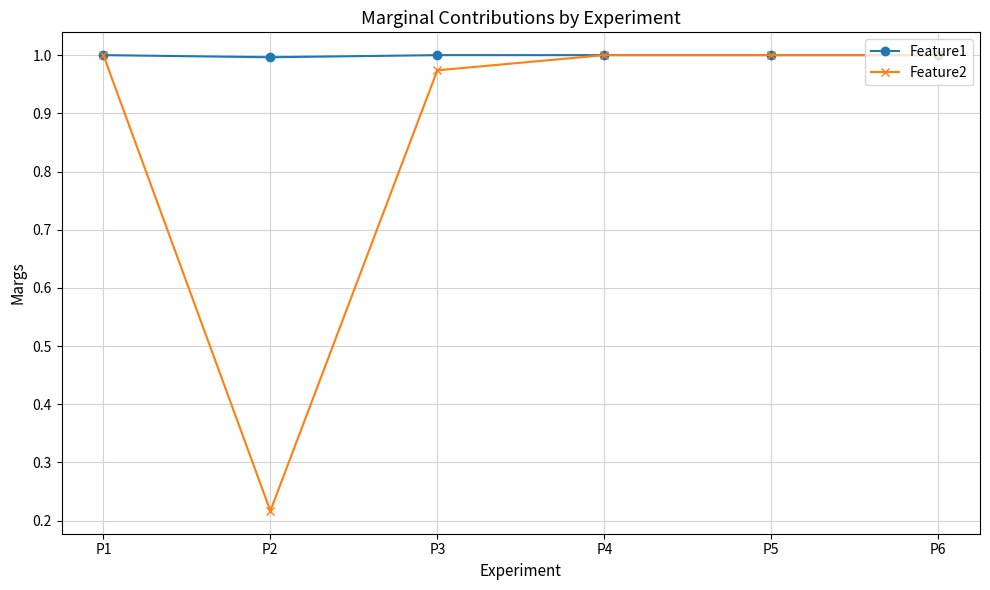

True or false: Feature2 has a value of 0.6 at P1.

False